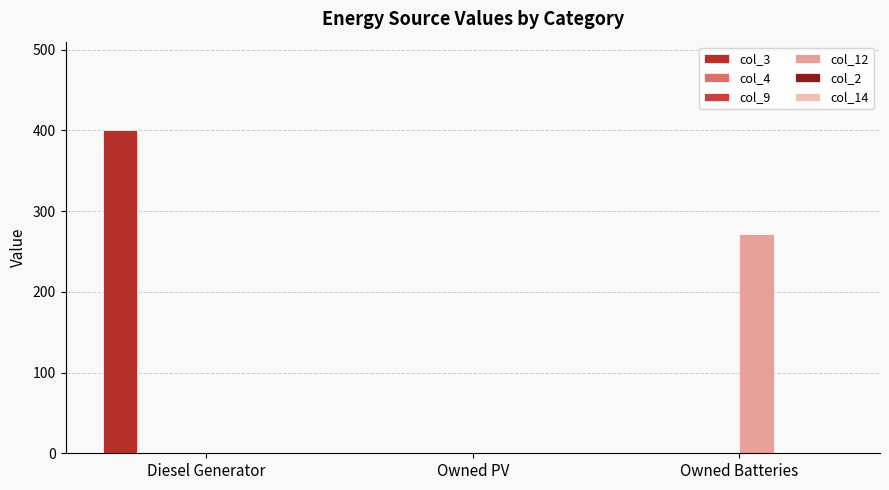

Which series has the largest total across all categories?

col_3